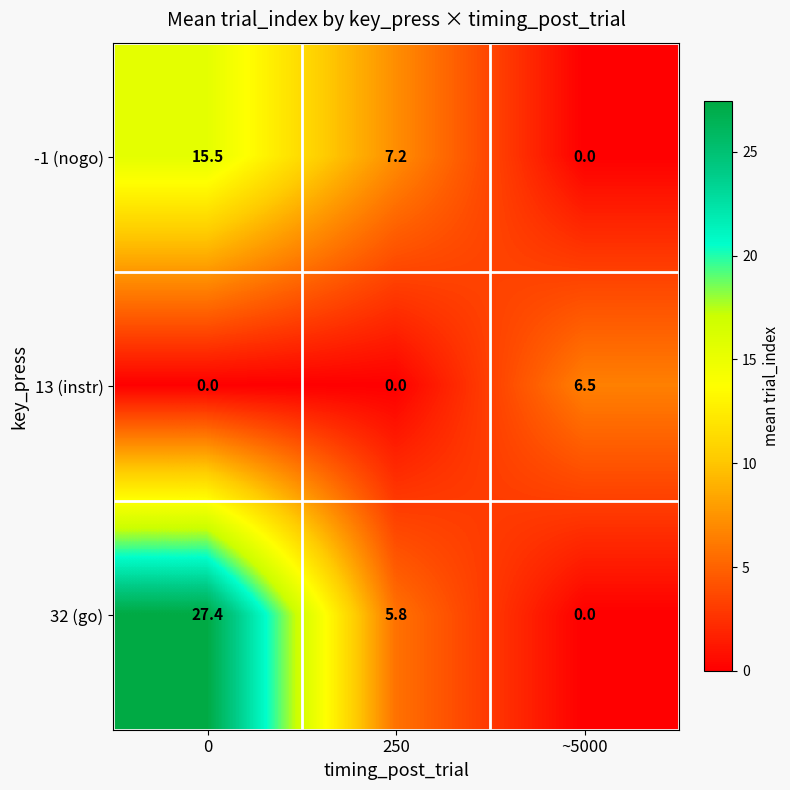

What is the maximum value shown in the chart?

27.4